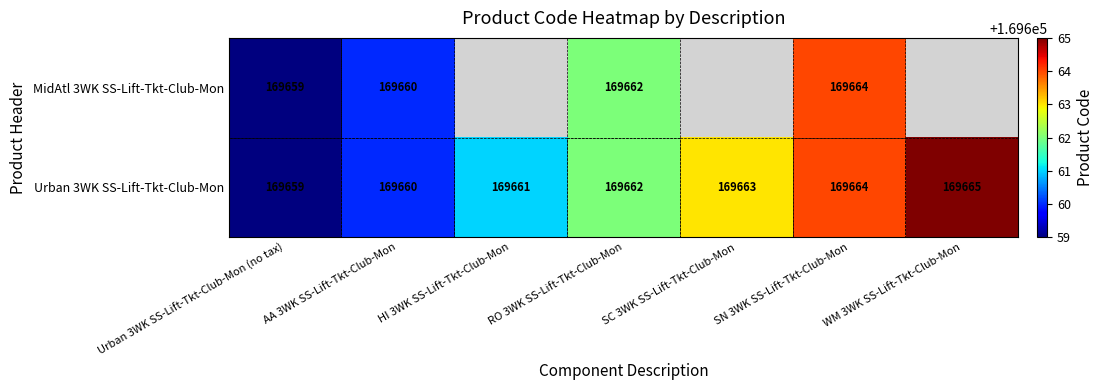

True or false: Urban 3WK SS-Lift-Tkt-Club-Mon has a value of 95929 at AA 3WK SS-Lift-Tkt-Club-Mon.

False